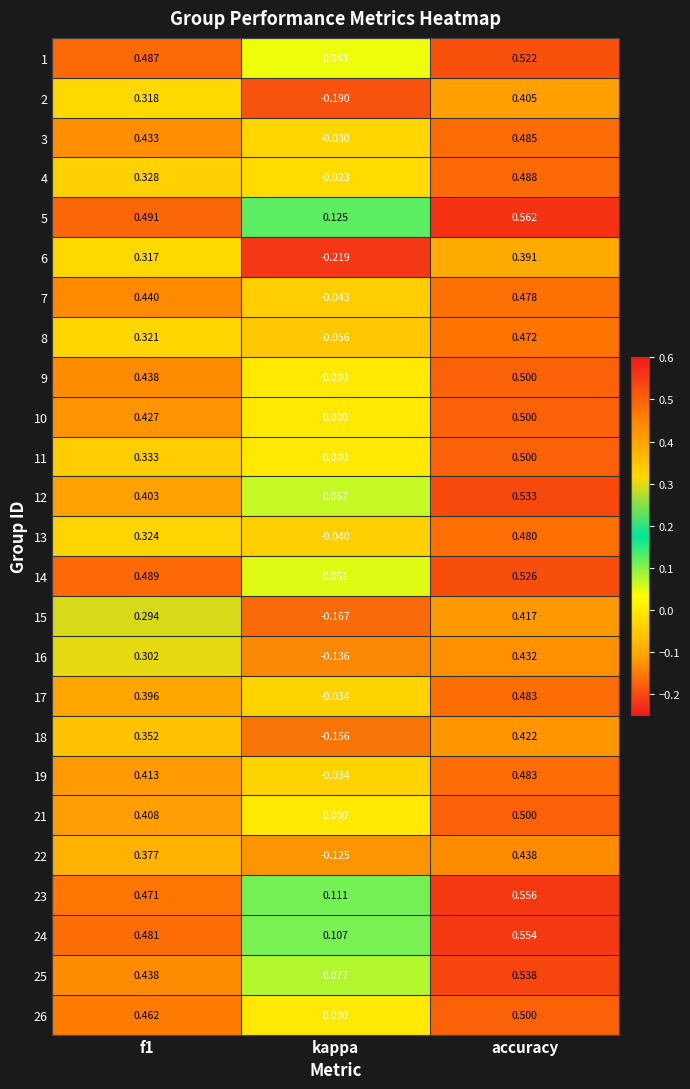

Which series has the largest range (max minus min)?

6